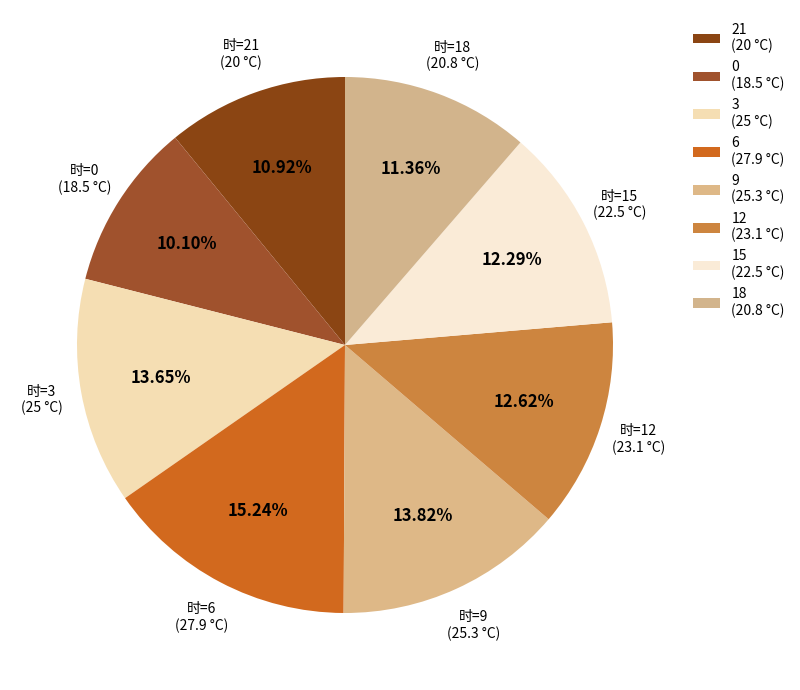

Does any single category account for the majority?

No